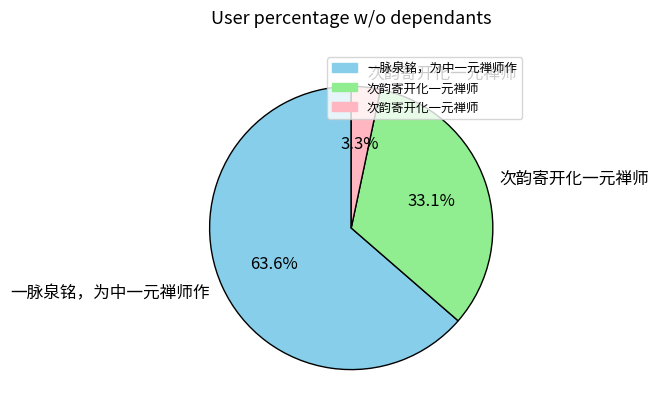

Is there a majority slice in this chart?

Yes